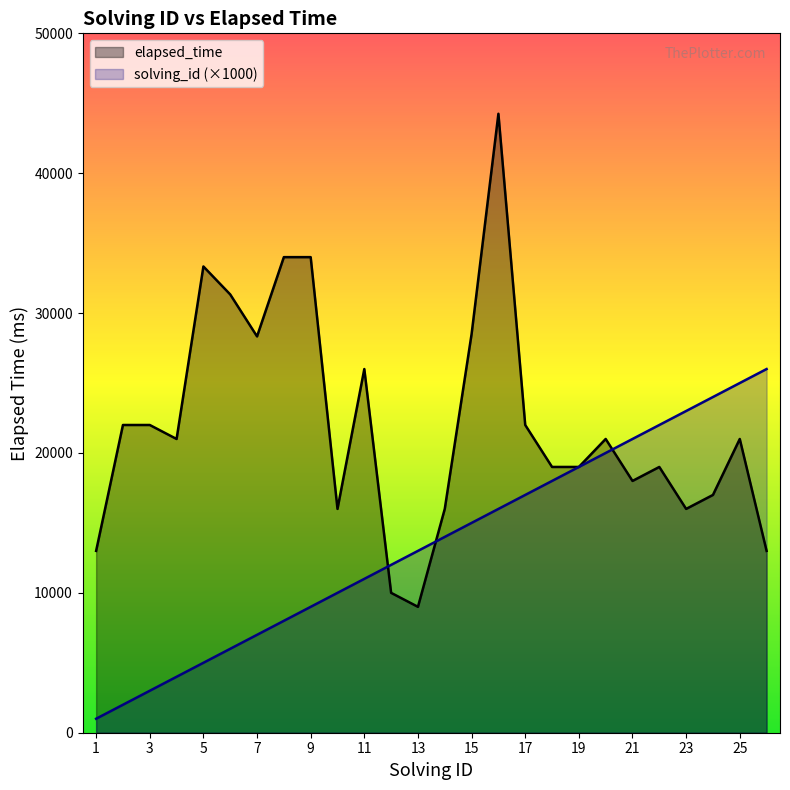

At which label is solving_id closest to 13500?

13